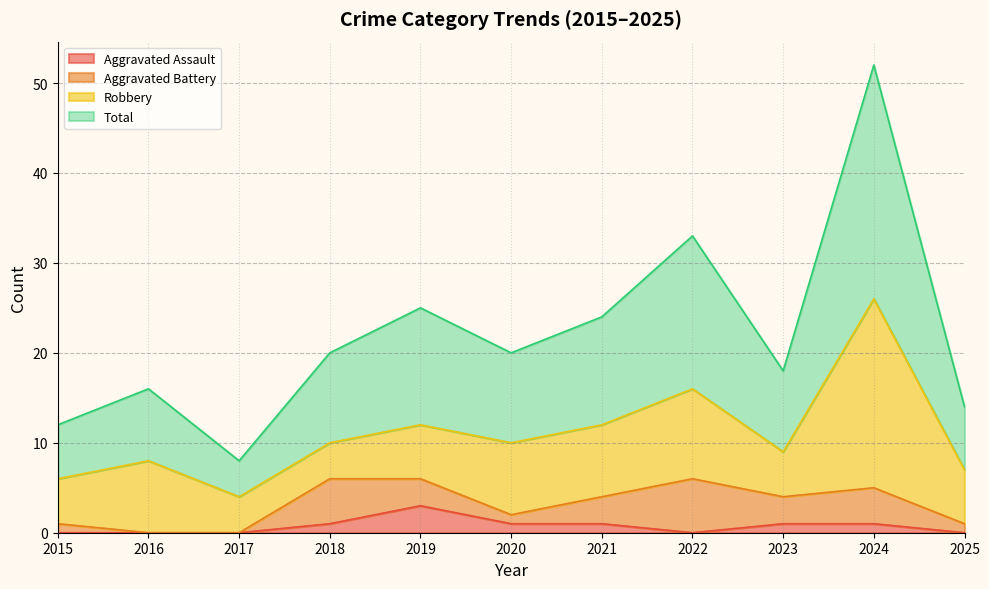

At which label does Total first exceed 20?

2019